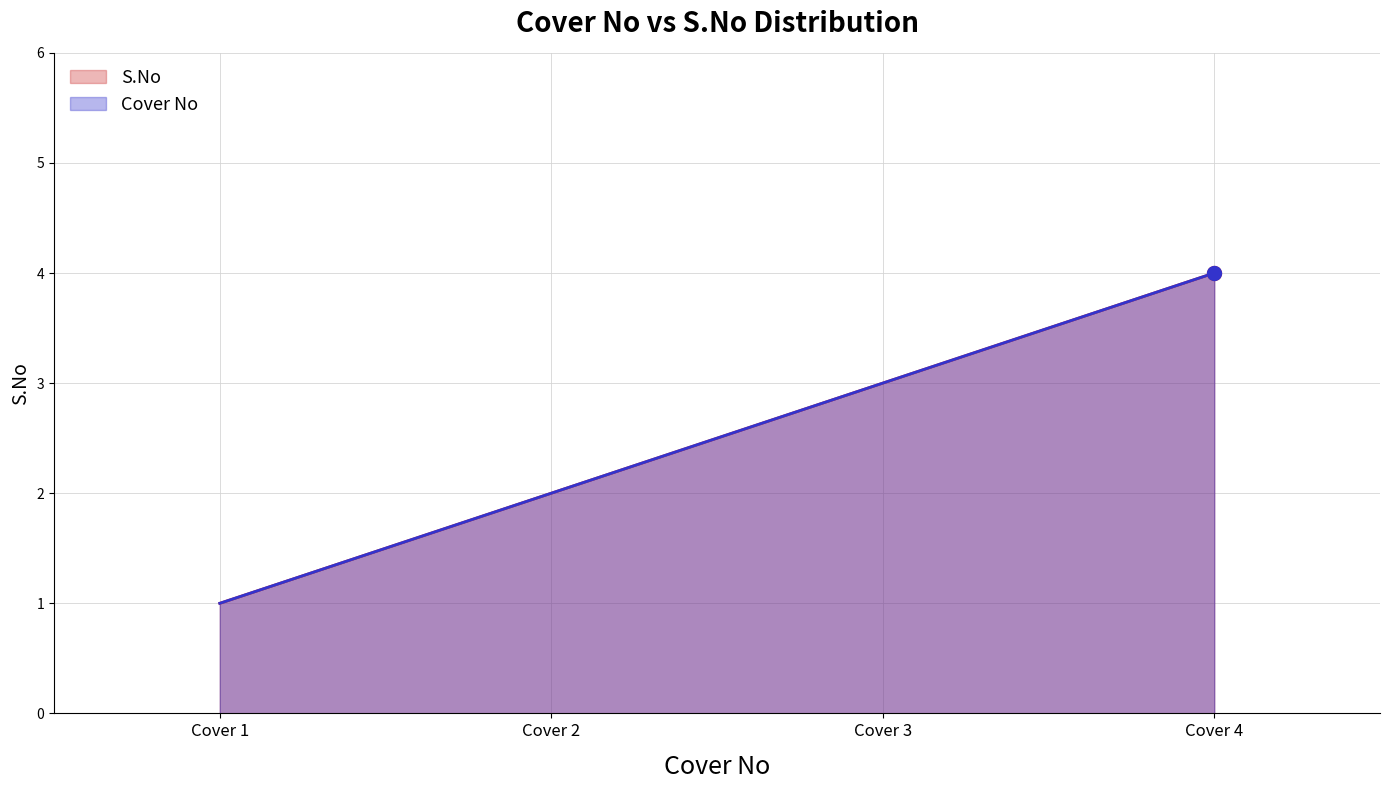

Which series reaches the minimum Y coordinate?

Cover No